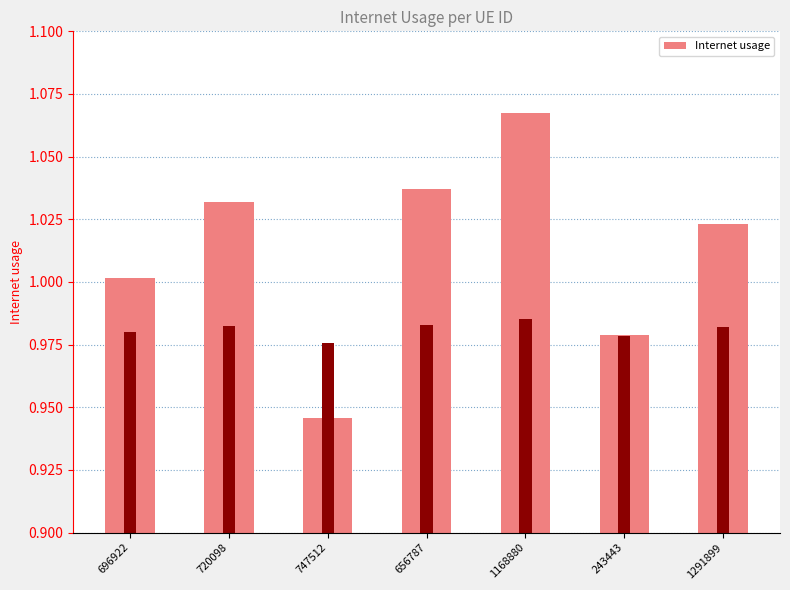

What is the minimum value shown in the chart?

0.9